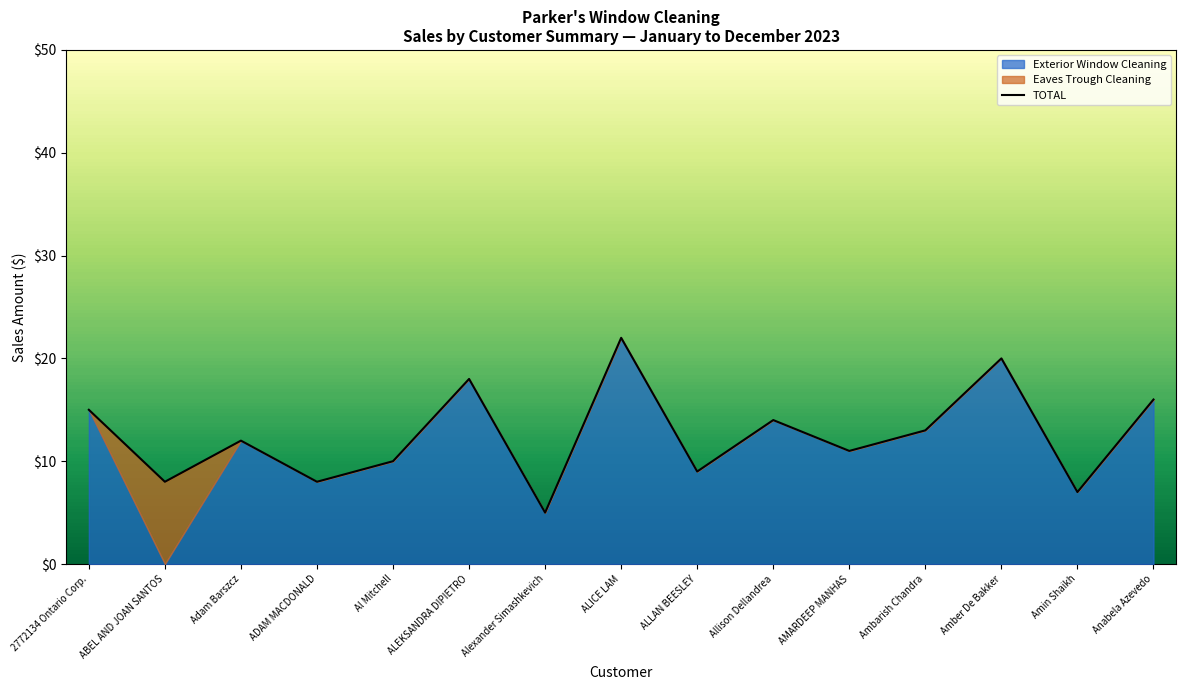

Approximately how many times larger is the value at Al Mitchell compared to Anabela Azevedo?

0.6